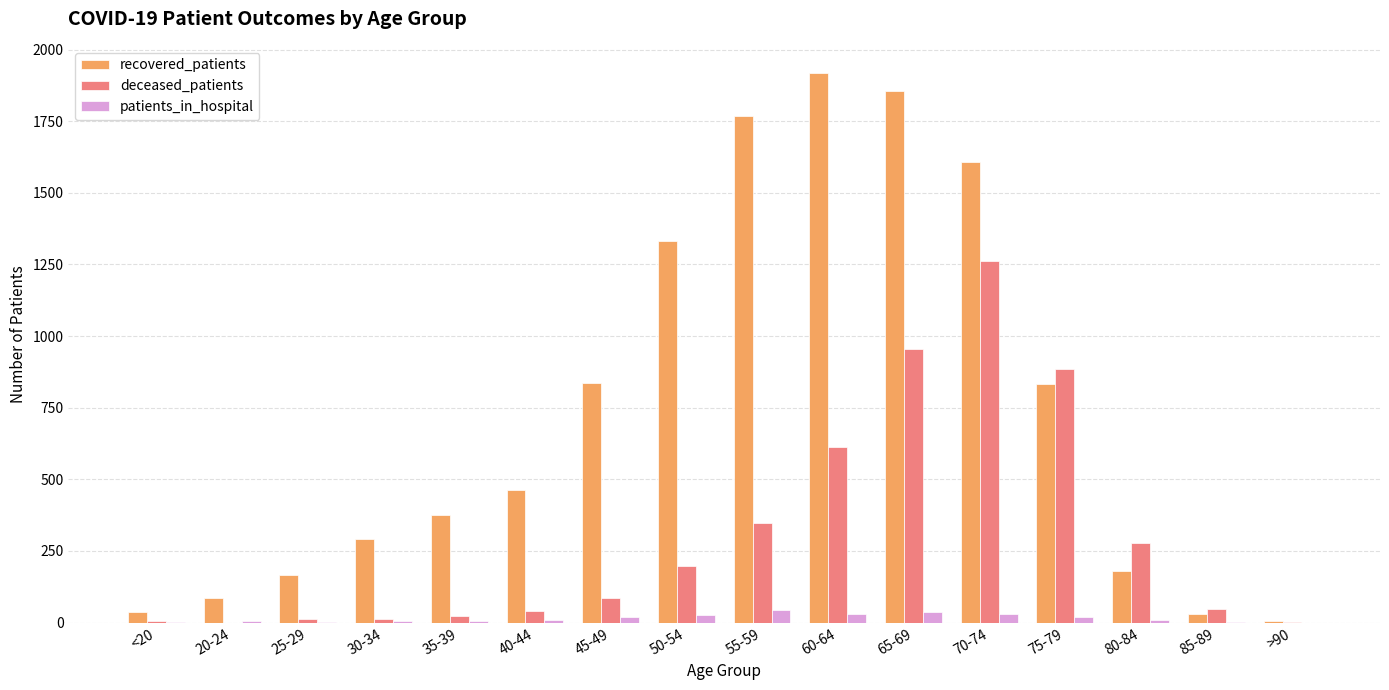

Which series changed the most between 55-59 and 60-64?

deceased_patients